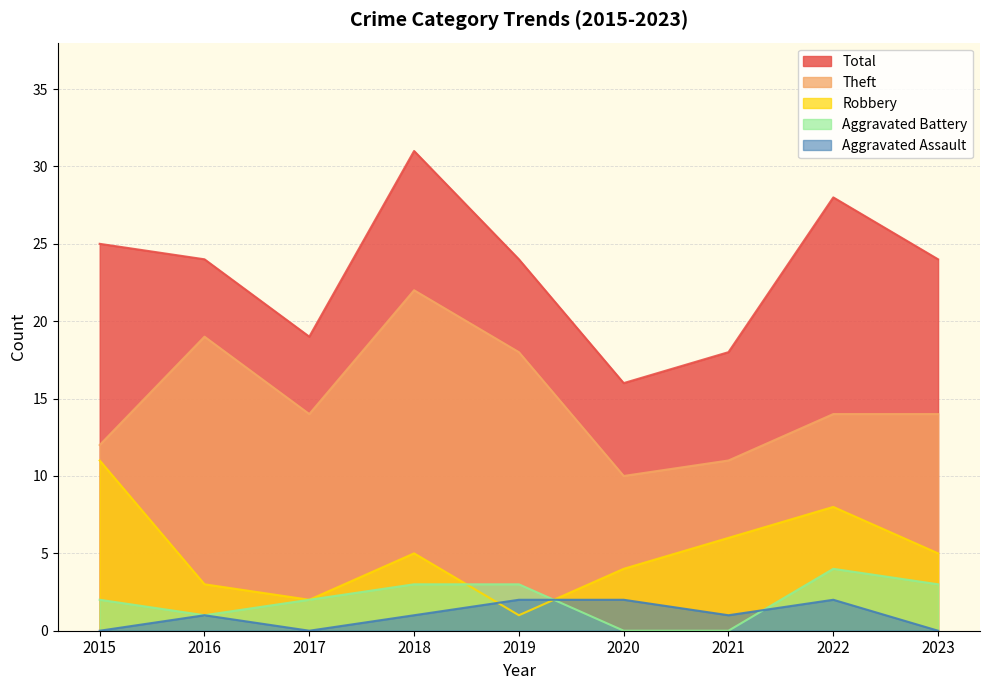

What is the maximum value for Robbery?

11